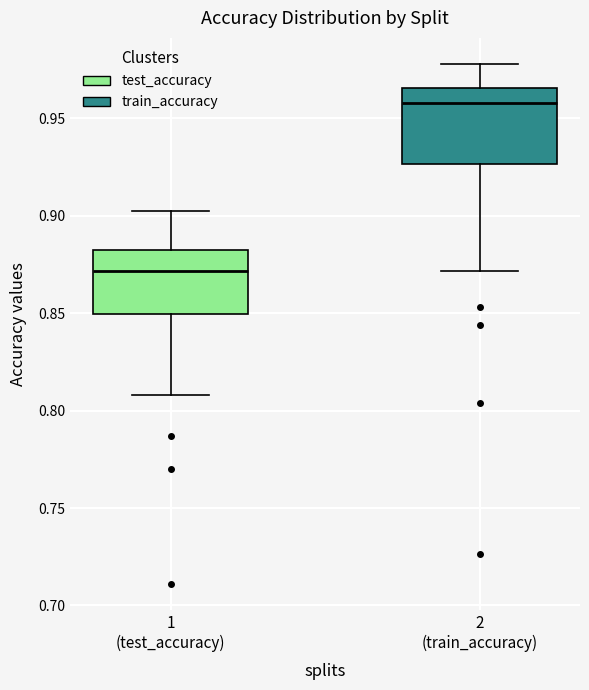

Comparing the boxes themselves (not the whiskers), which one is the tallest?

2 (train_accuracy)